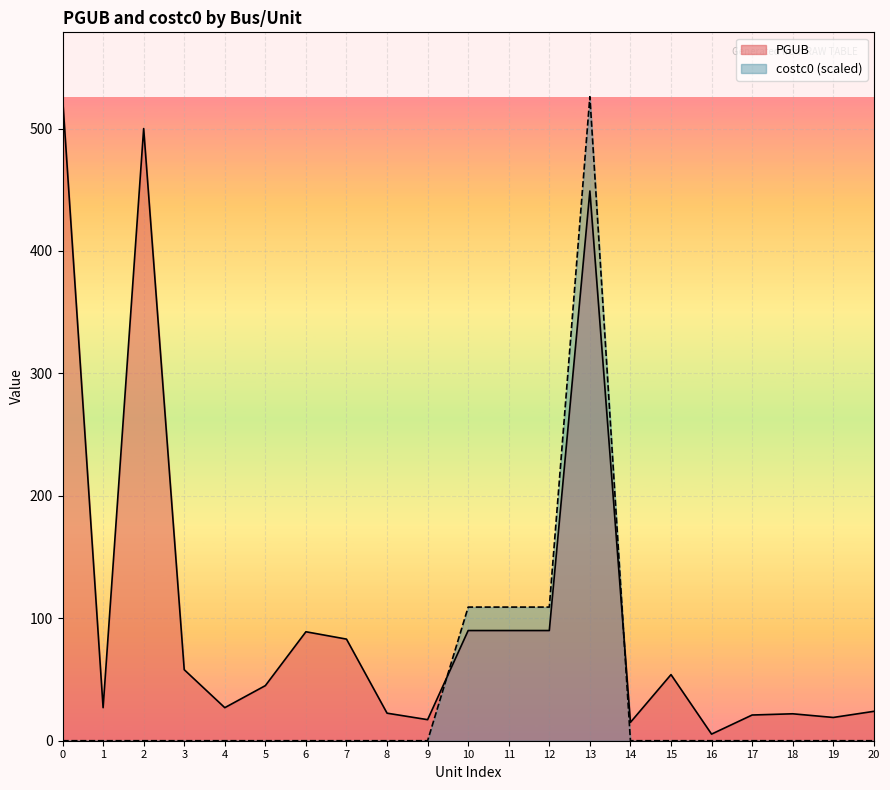

How many interior local peaks does the costc0 series have?

1